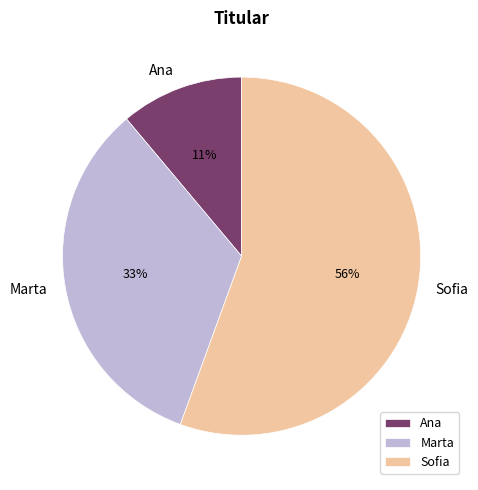

The Sofia slice represents 56% of the pie. True or false?

True